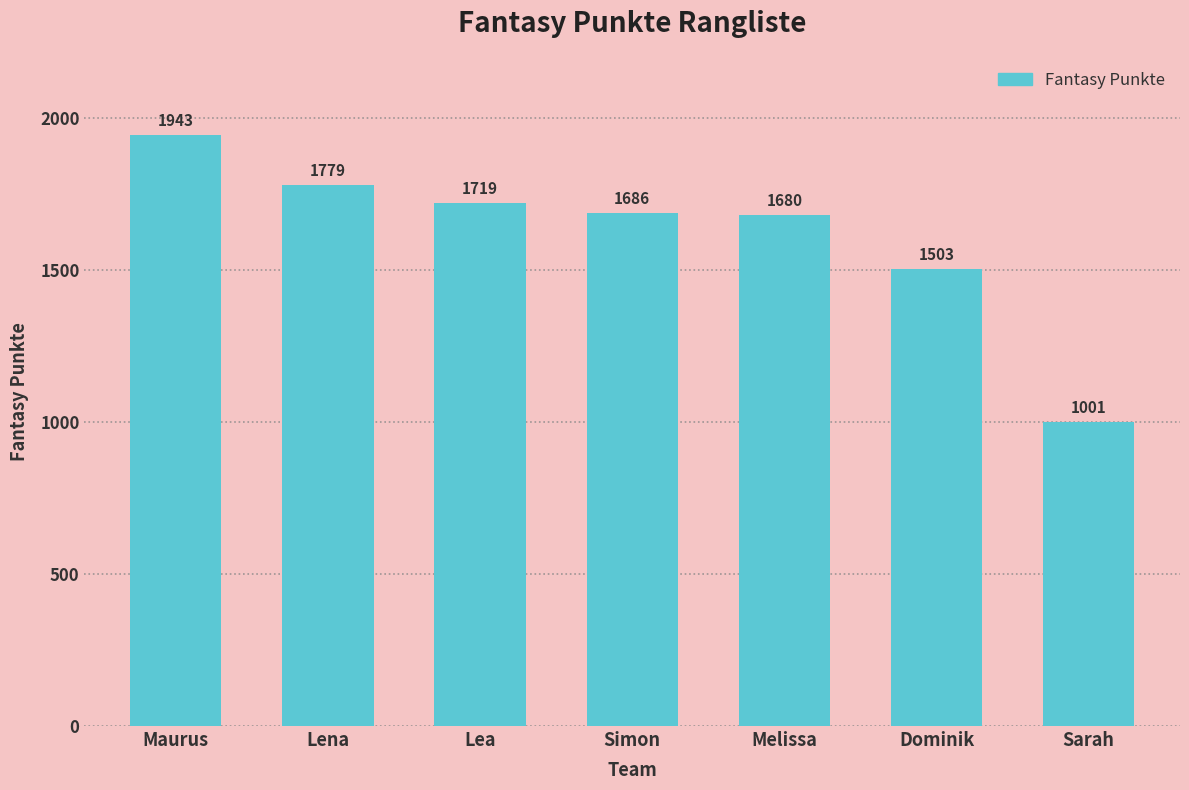

What is the difference between the maximum and second lowest values?

440